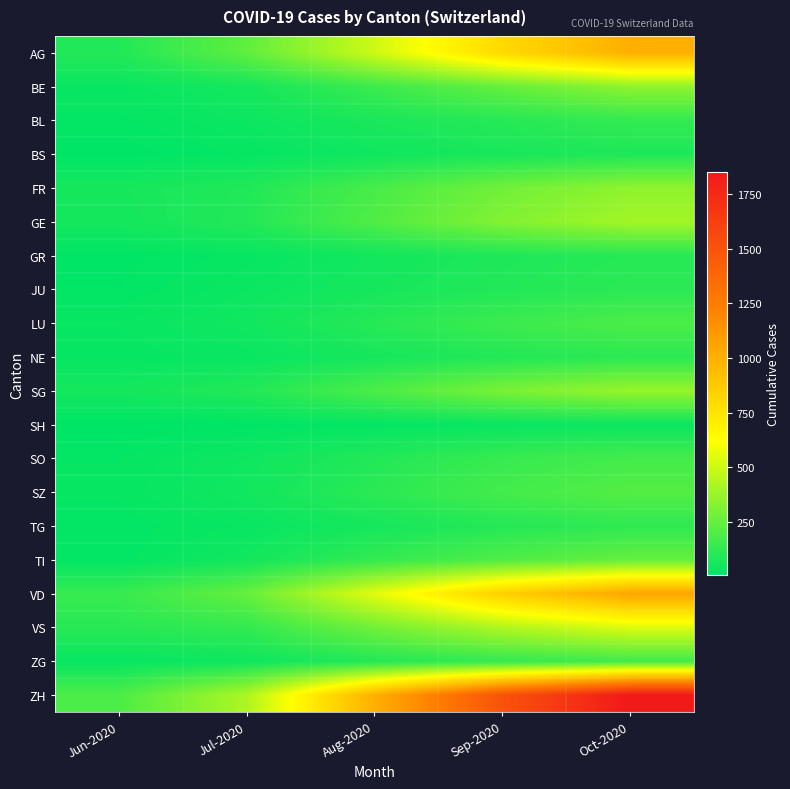

Which label corresponds to the largest value in the chart?

Oct-2020